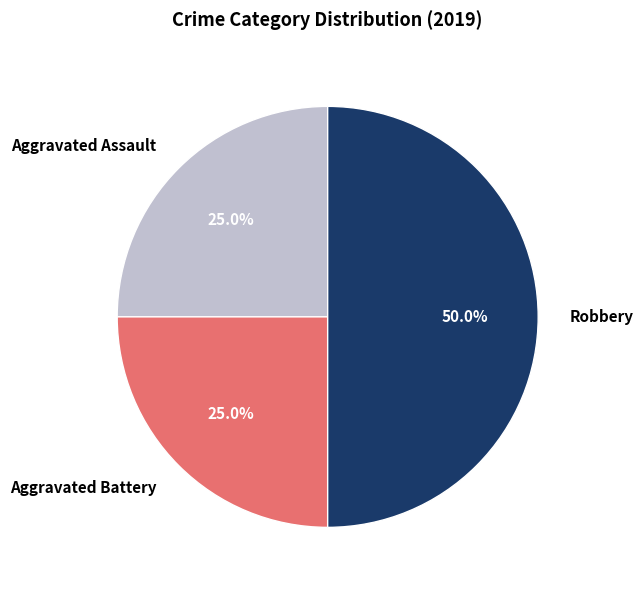

Approximately how many times larger is the value at Aggravated Battery compared to Aggravated Assault?

1.0